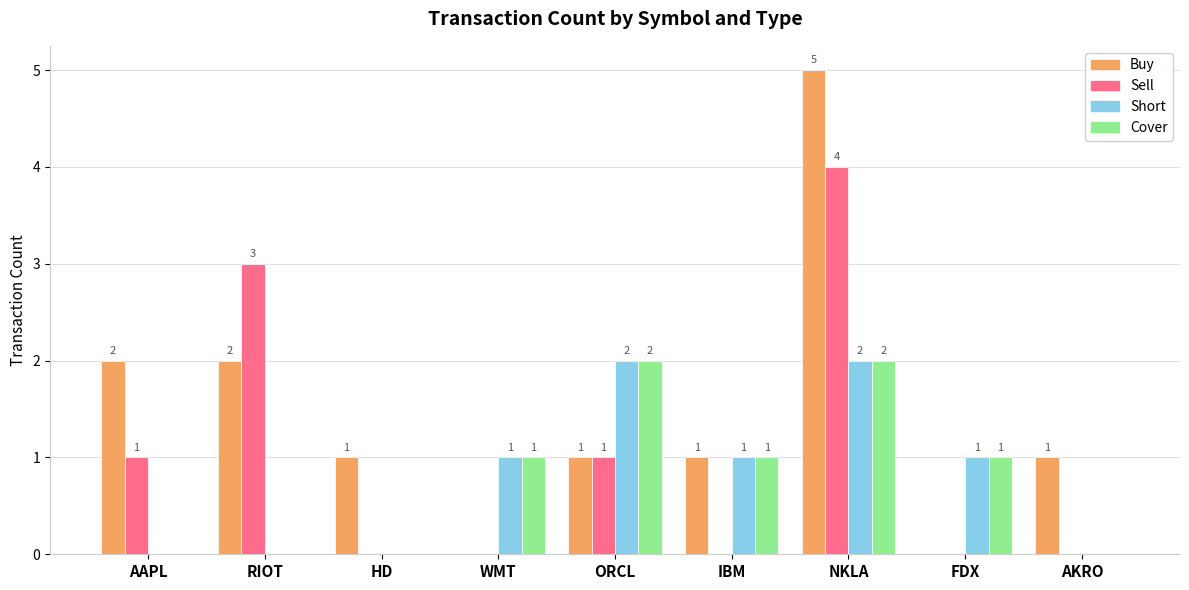

What is the sum of the Short values at WMT and IBM?

2